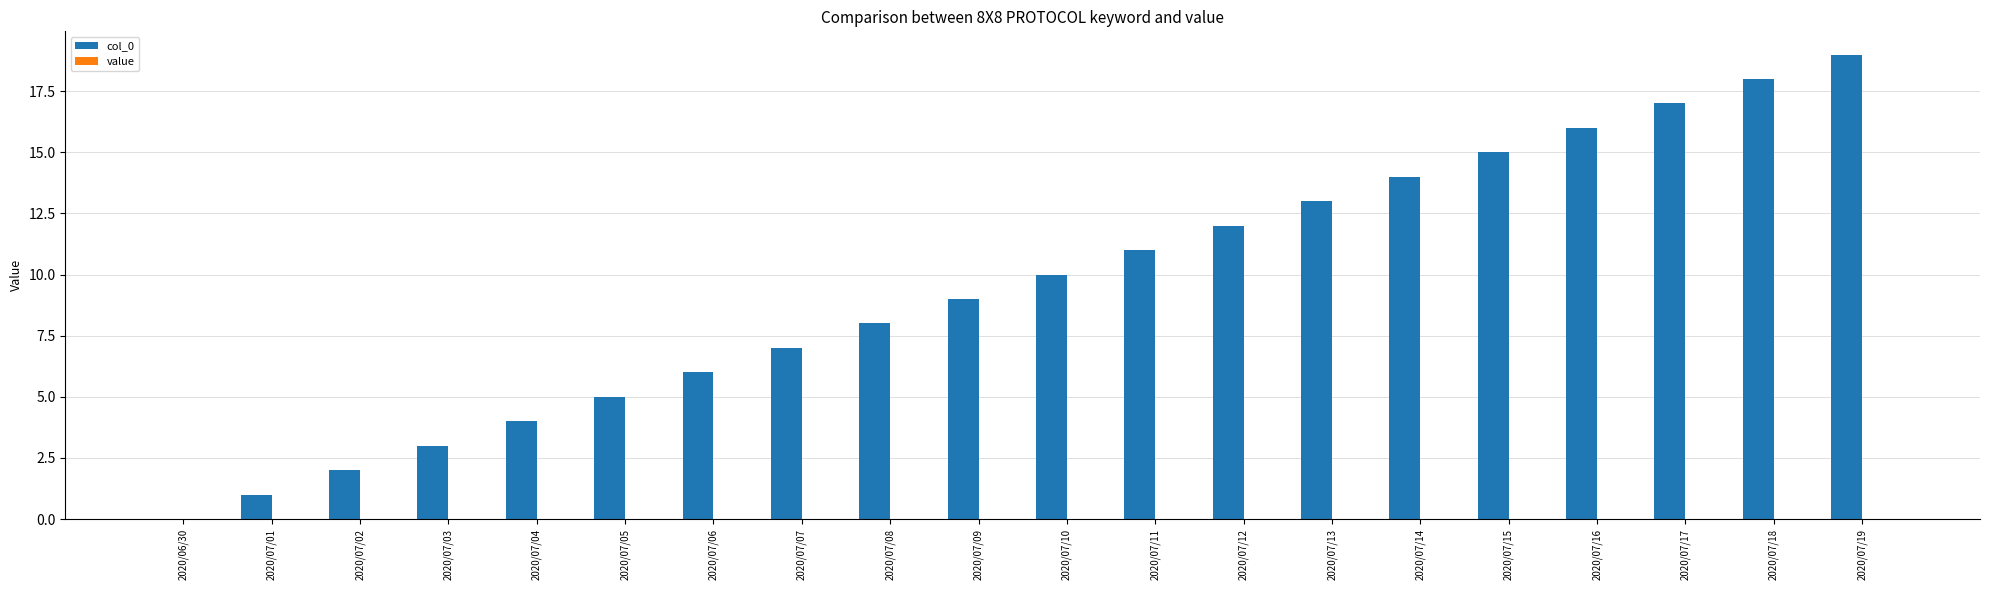

Count the number of categories in the chart.

20